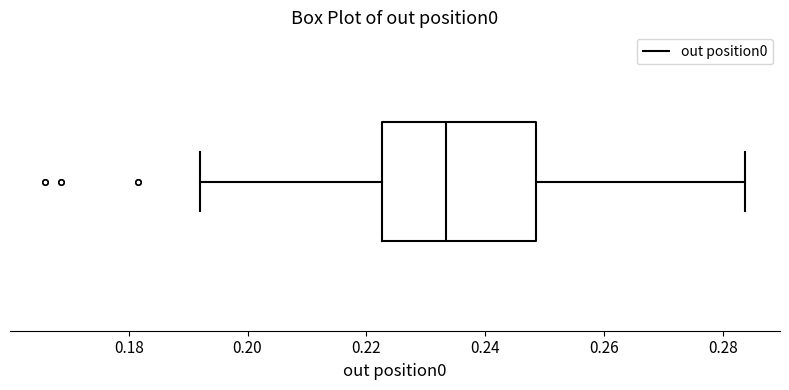

Where is the right edge of the box on the x-axis? The values are not printed on the chart, so give them approximately, as read against the axis.

0.248